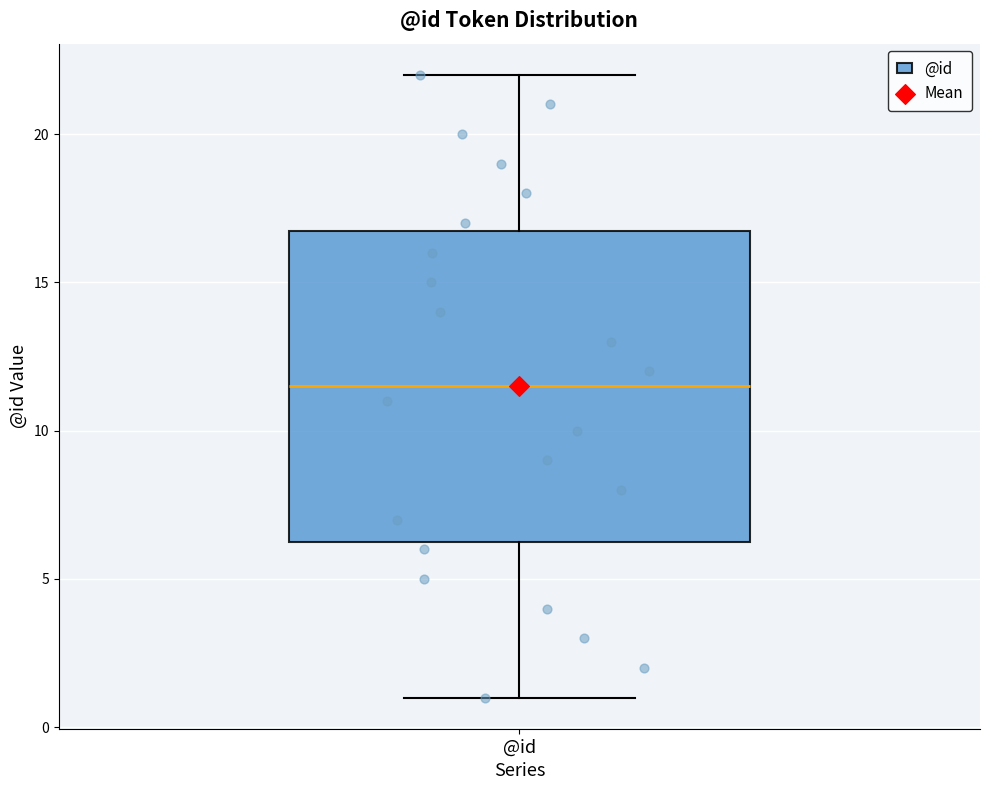

Read this box plot against the y-axis: the position of the median line, the range covered by the box, and the ends of both whiskers. The values are not printed on the chart, so give them approximately, as read against the axis.

median 11.5, box 6.5 to 17.0, whiskers 1.0 to 22.0